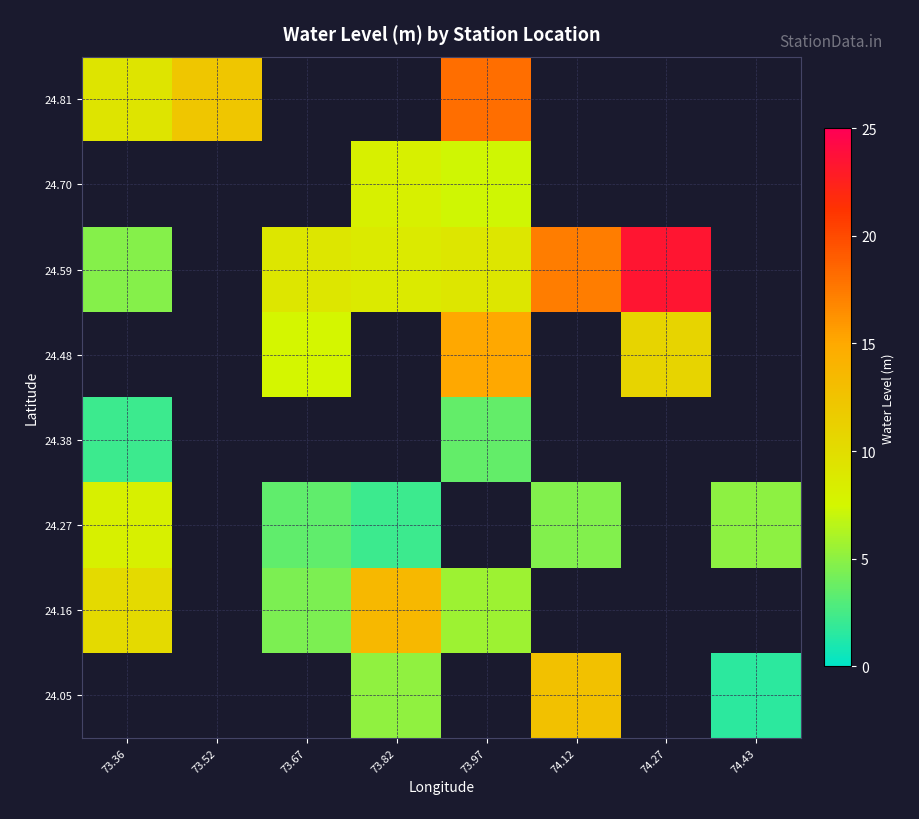

What is the smallest value displayed?

1.6